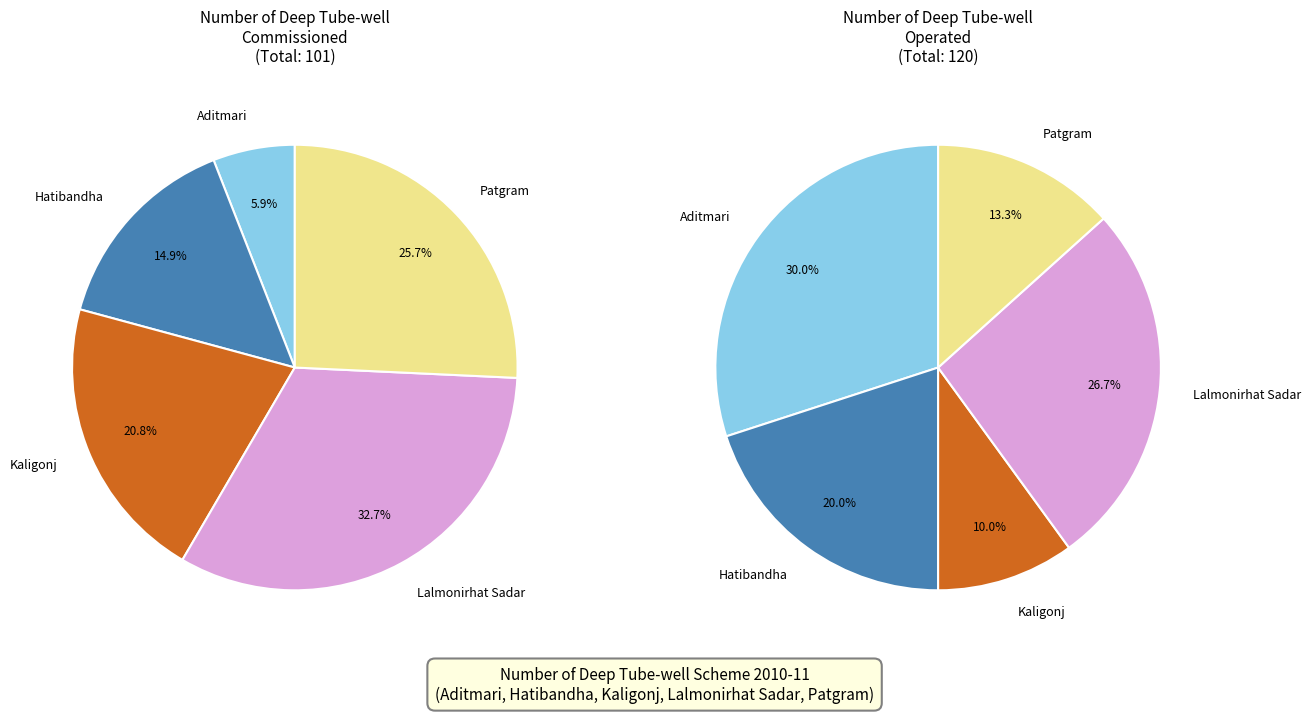

Is there any slice that represents more than half of the pie?

No